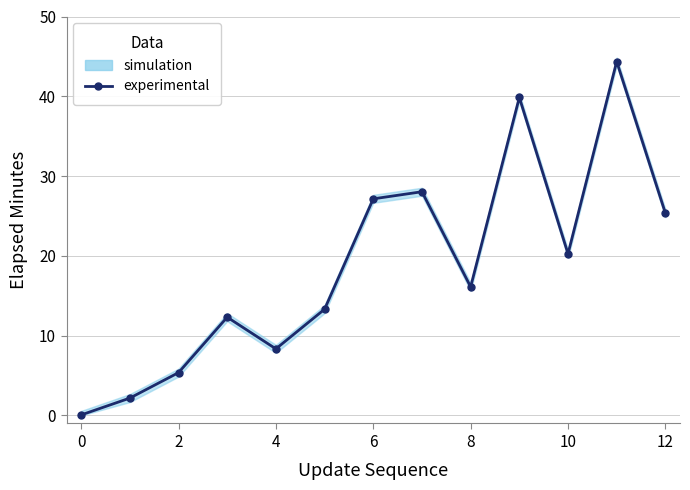

How many interior local valleys (lower than both neighbors) does the data have?

3